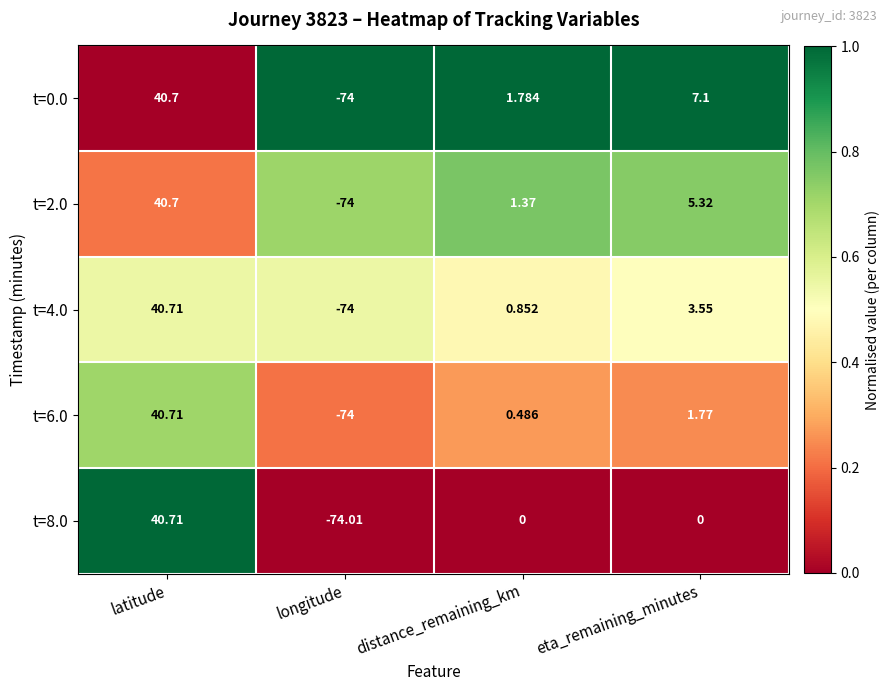

Between latitude and eta_remaining_minutes, which series saw the biggest shift?

t=8.0